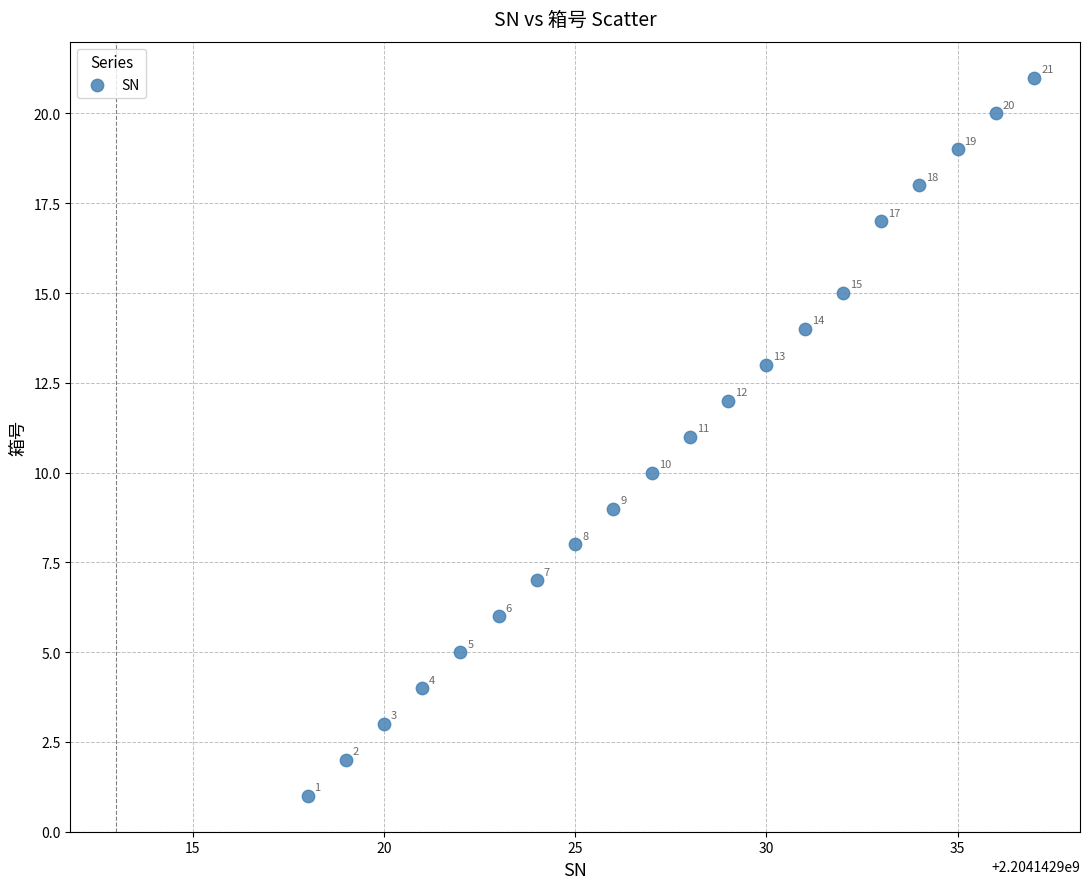

What is the range of X values (max minus min)?

19